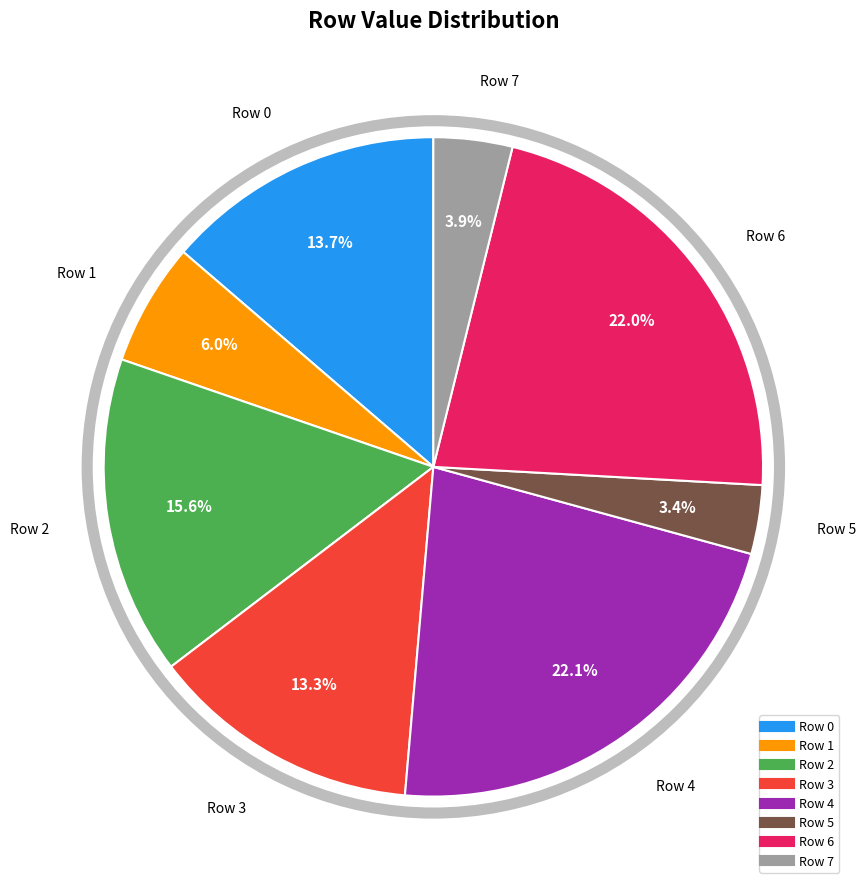

To the nearest percent, what is the difference between the Row 0 and Row 6 slice percentages?

8%